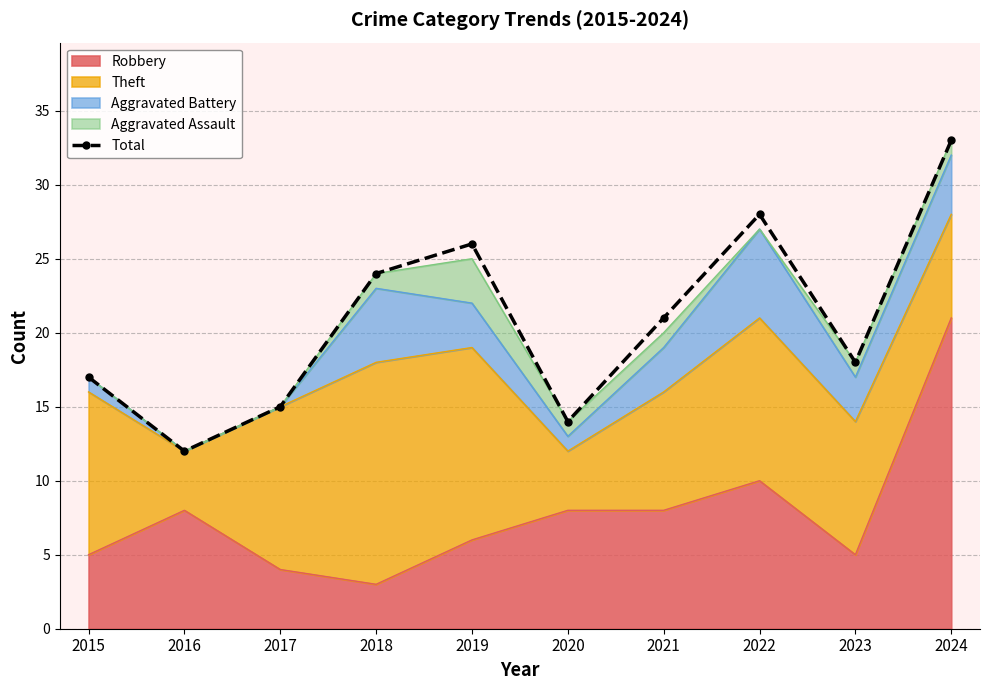

Count the number of categories in the chart.

10